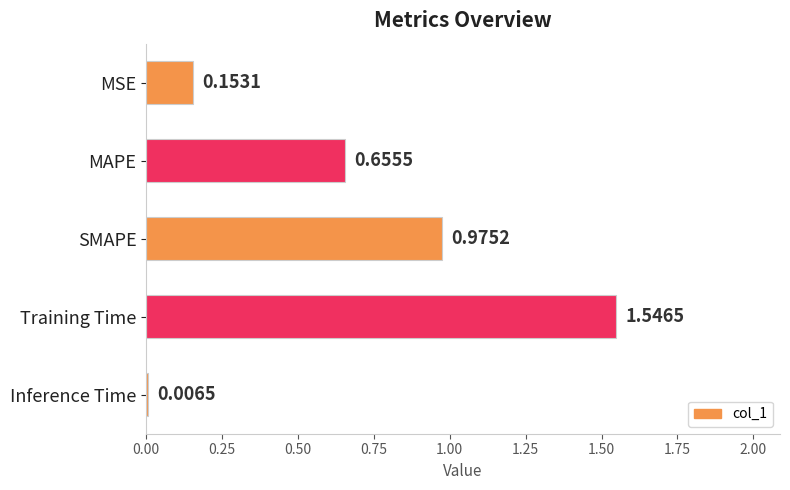

Which label corresponds to the largest value in the chart?

Training Time